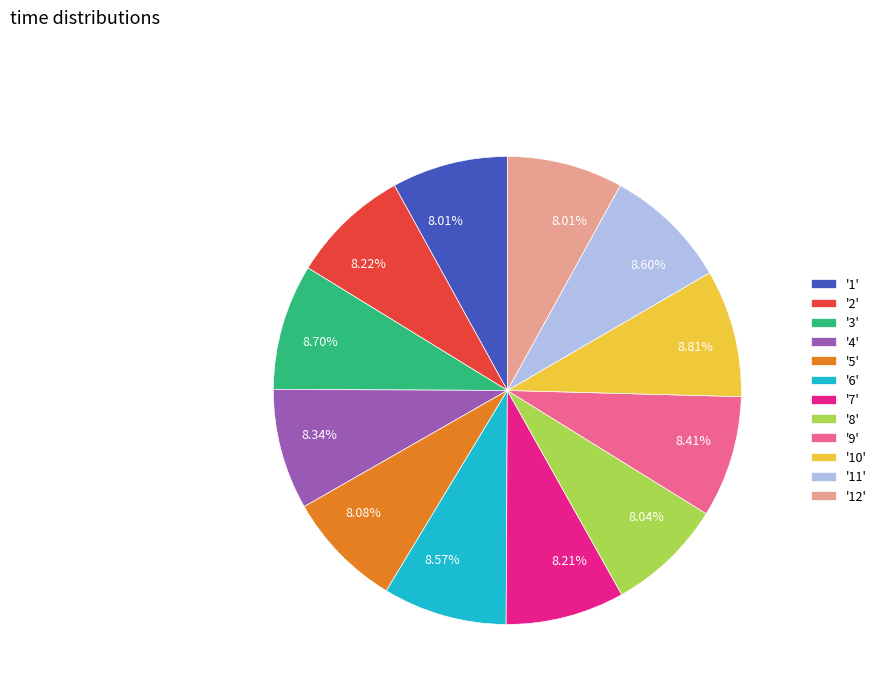

Is there a majority slice in this chart?

No